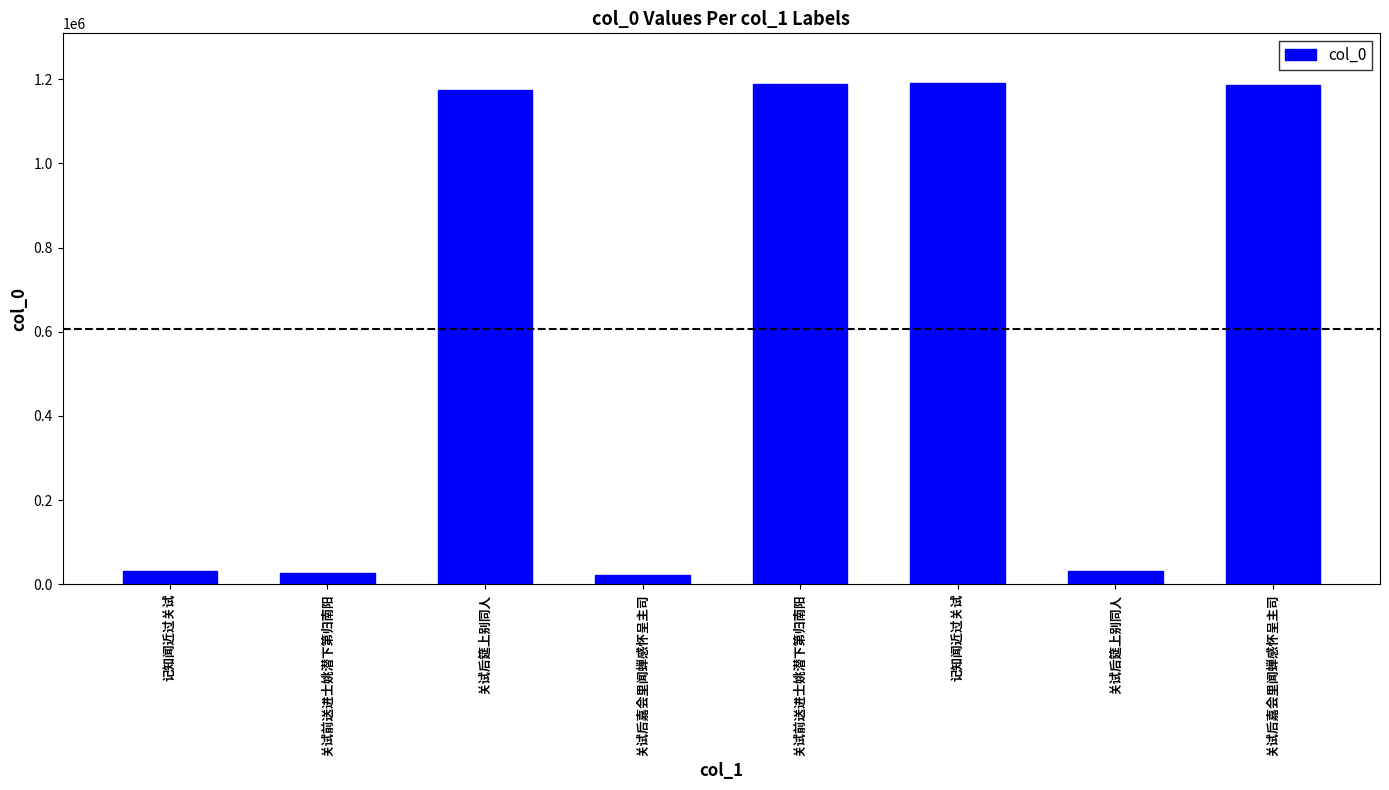

Reading left to right, transcribe all the data shown in this chart.

记知闻近过关试=30487	关试前送进士姚潜下第归南阳=27113	关试后筵上别同人=1174566	关试后嘉会里闻蝉感怀呈主司=22069	关试前送进士姚潜下第归南阳=1188032	记知闻近过关试=1190241	关试后筵上别同人=32192	关试后嘉会里闻蝉感怀呈主司=1186820